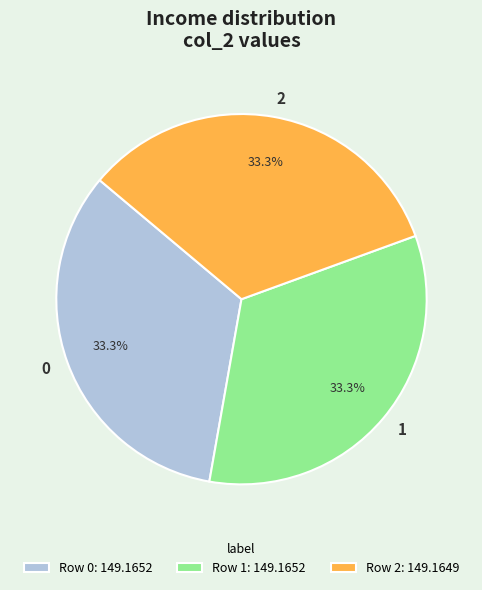

Combined, what portion of the pie is 2 and 0?

66.7%